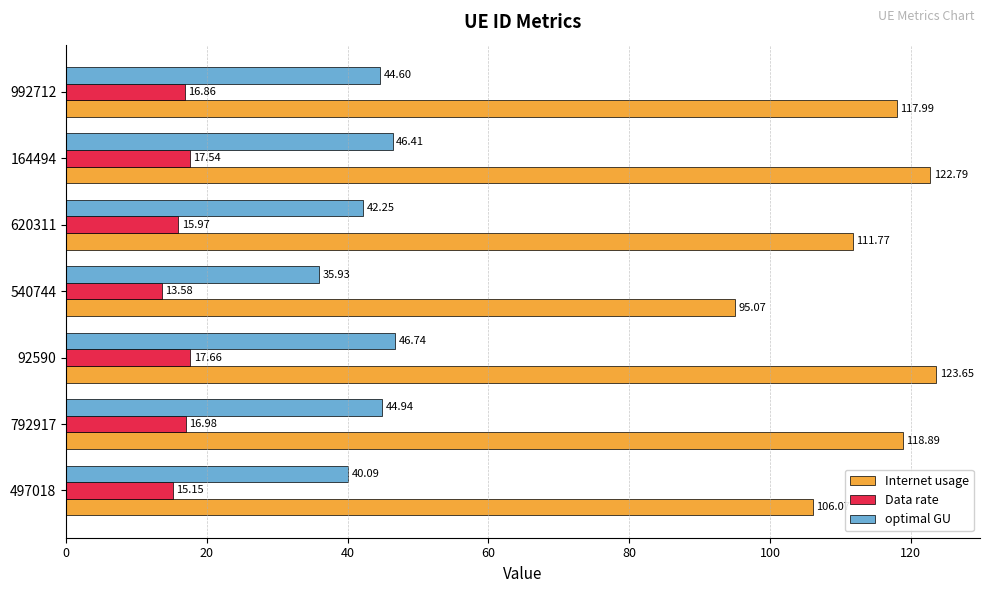

At which category is the sum across all series the highest?

92590